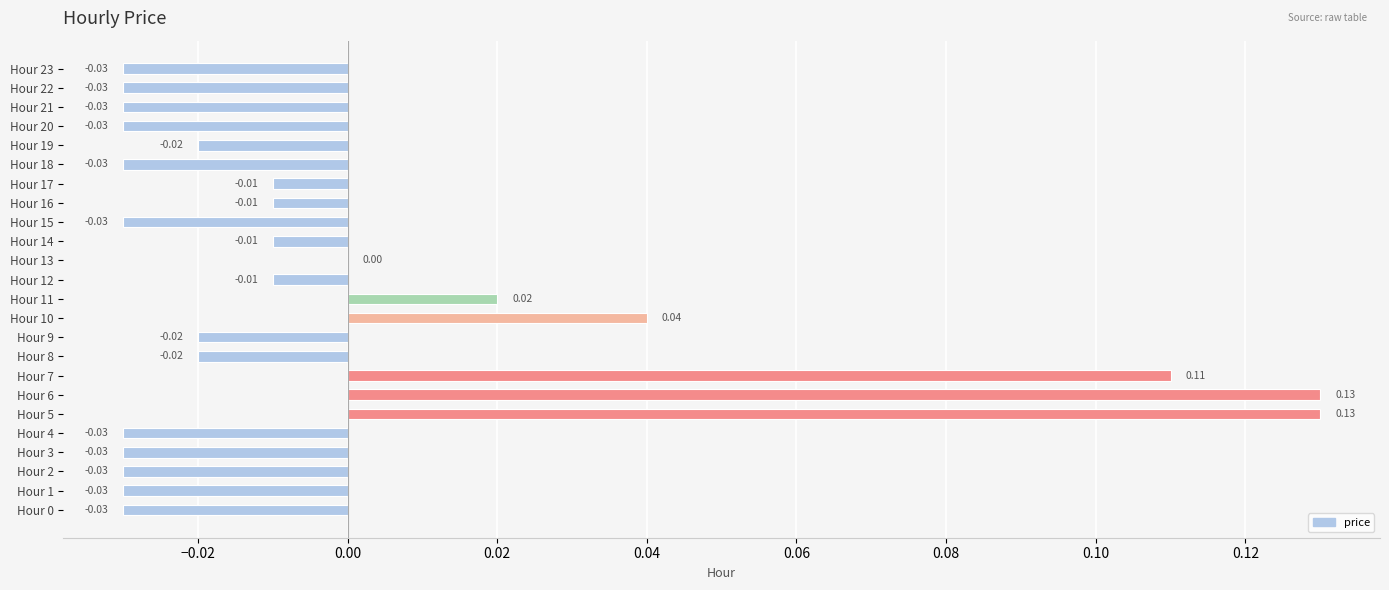

Between Hour 21 and Hour 7, which is larger?

Hour 7